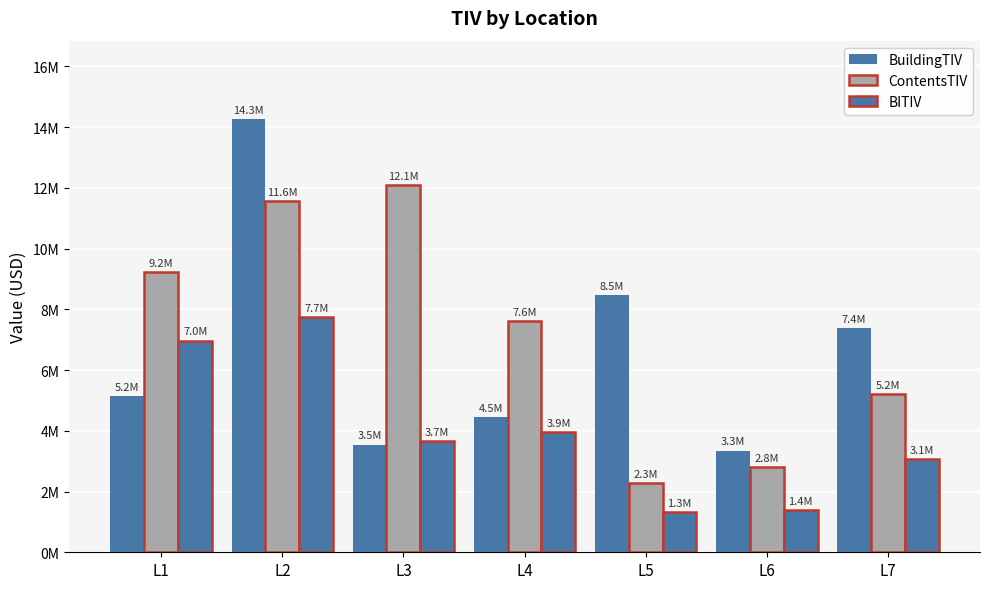

Are the bars horizontal?

No